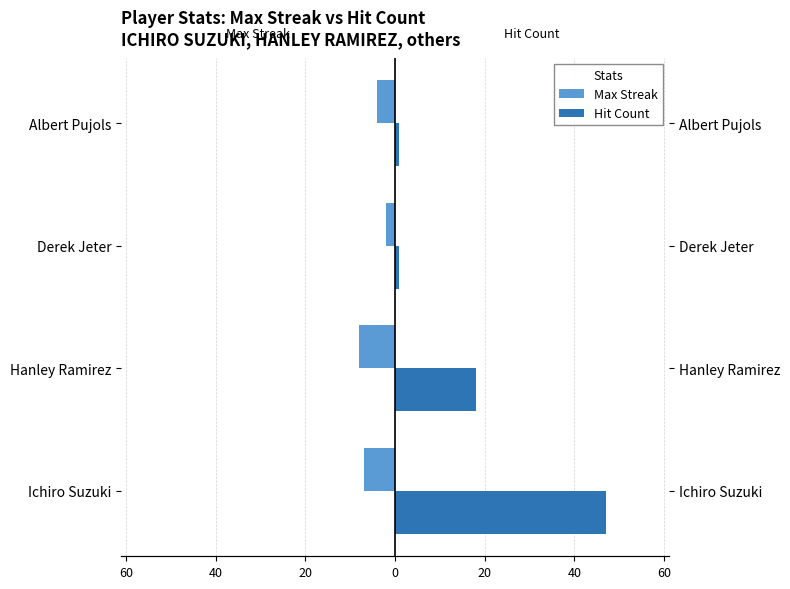

How many data points in Hit Count are above 18?

1